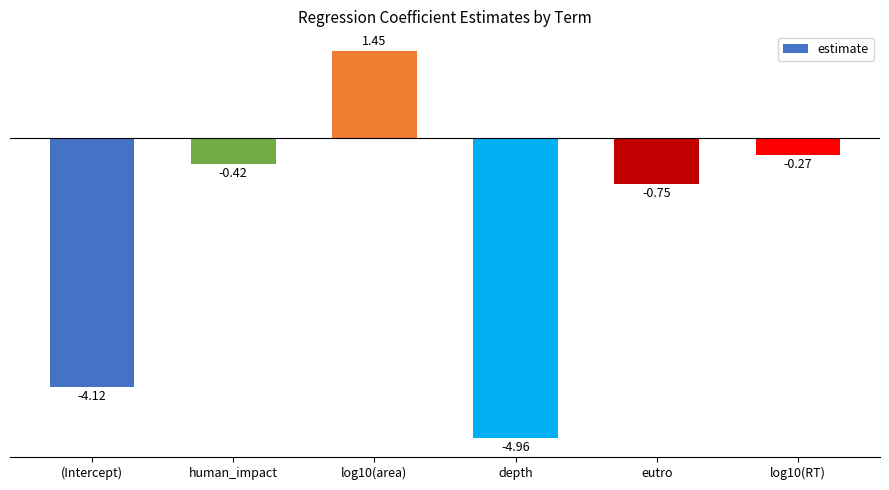

What is the sum of the values at depth and log10(area)?

-3.5